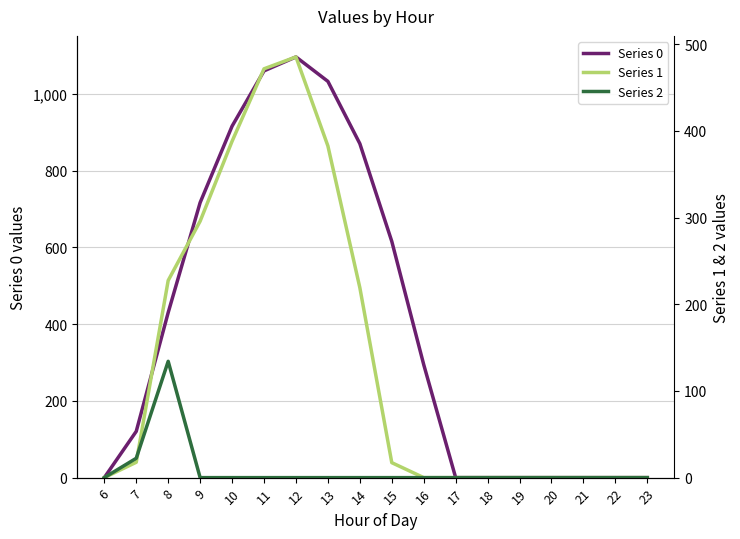

What is the difference between the highest and lowest values at 10?

916.2